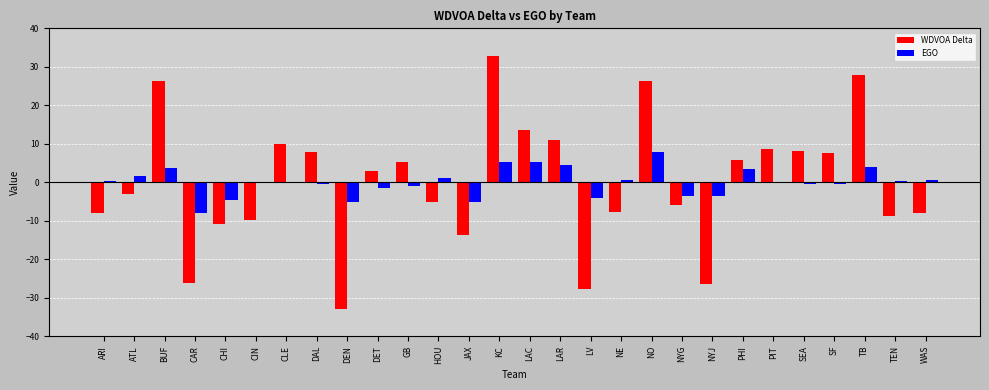

Where does the WDVOA Delta series first go above 3?

BUF